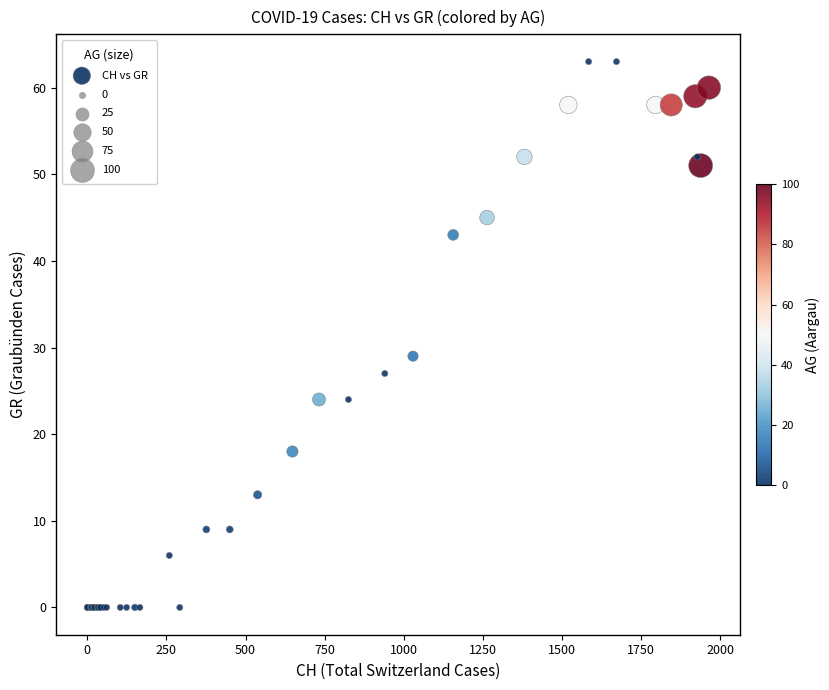

What Y value in the scatter plot is closest to 31?

29